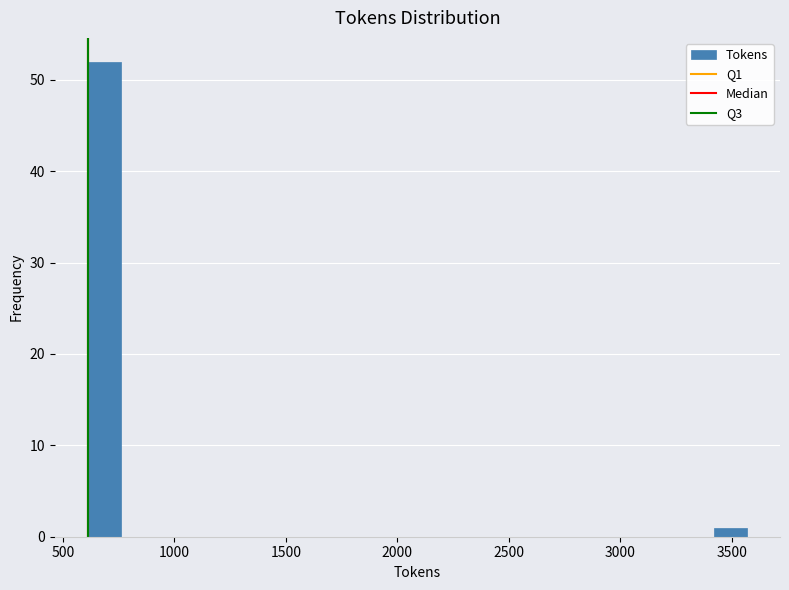

Around what value on the x-axis is the tallest bar? Give the approximate position of its centre, as read against the axis.

700